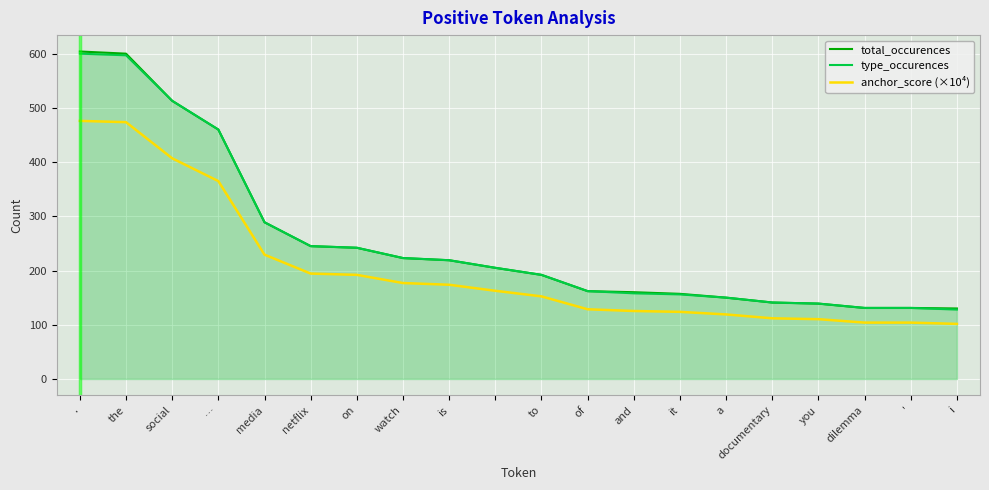

What value does the type_occurences series have at to?

192.0